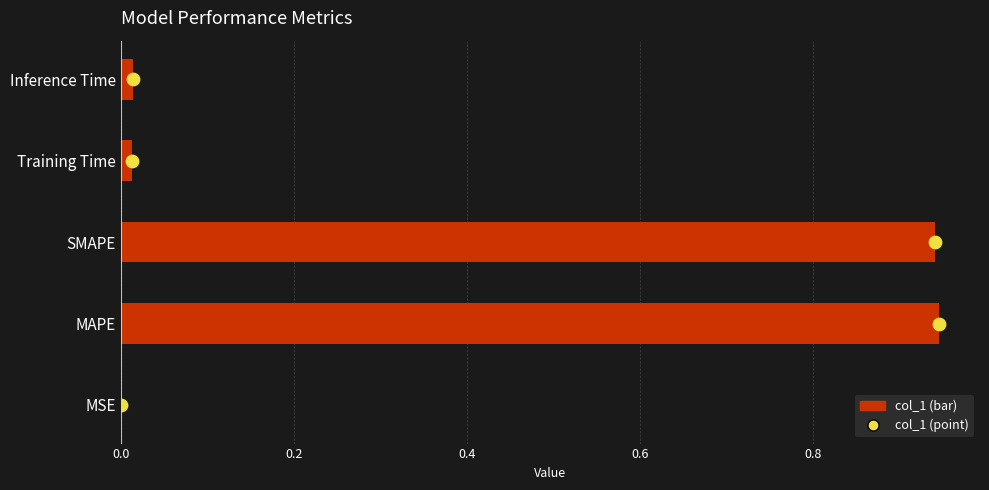

Is the value of Value point at 0.6 greater than the value of col_1 at 0.2?

Yes